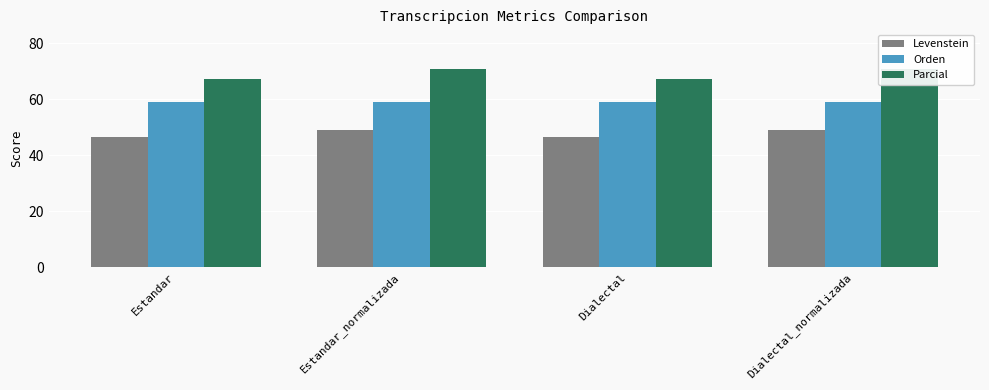

List the series in order of their overall mean, lowest first.

Levenstein, Orden, Parcial